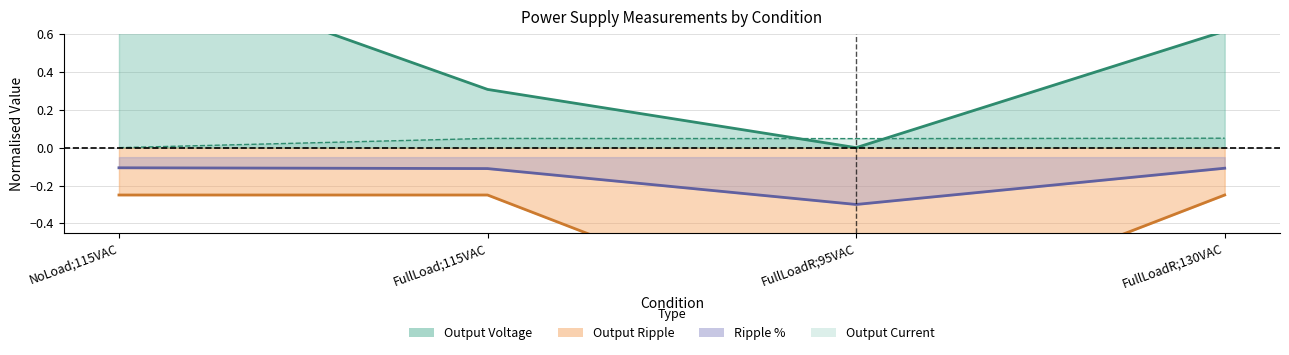

At NoLoad;115VAC, list the series in order from smallest to largest.

Output Ripple, Ripple %, Output Current, Output Voltage